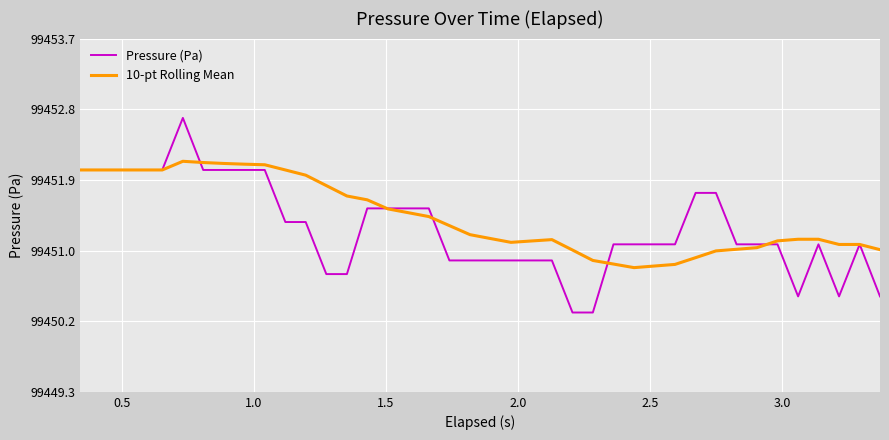

Does the chart display data point markers on the line(s)?

No